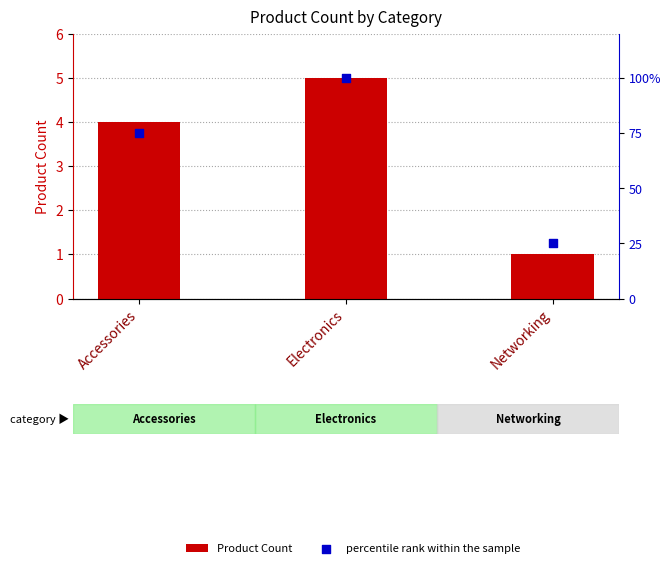

Which series reaches the minimum Y coordinate?

Product Count